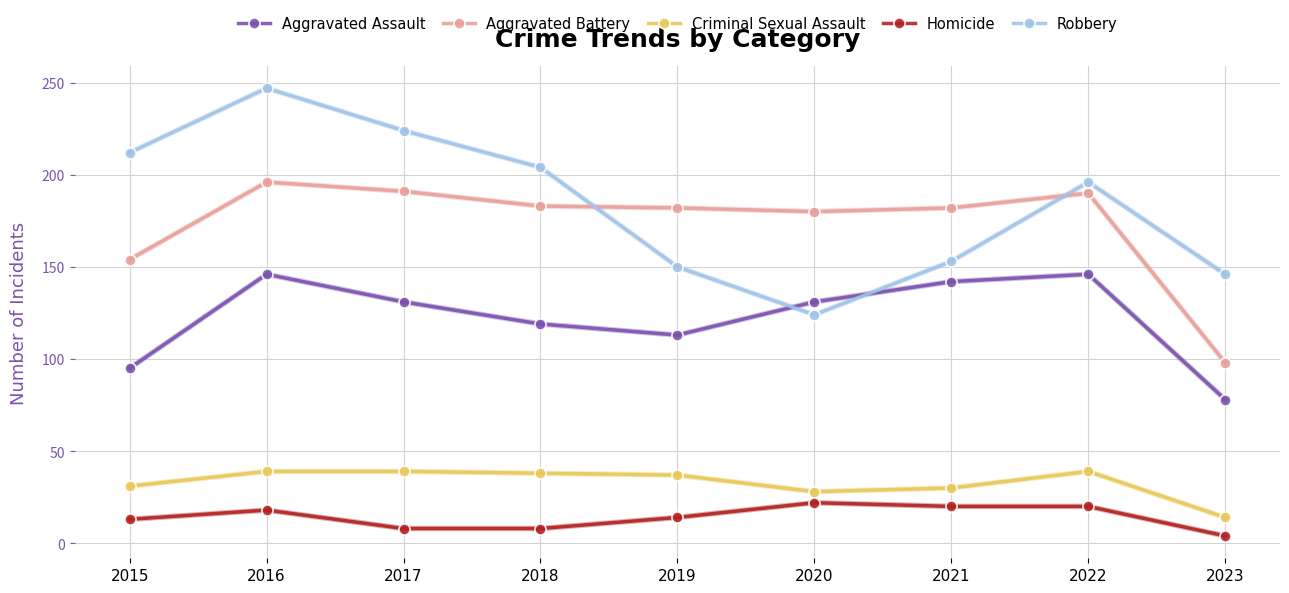

What is the maximum value for Aggravated Assault?

146